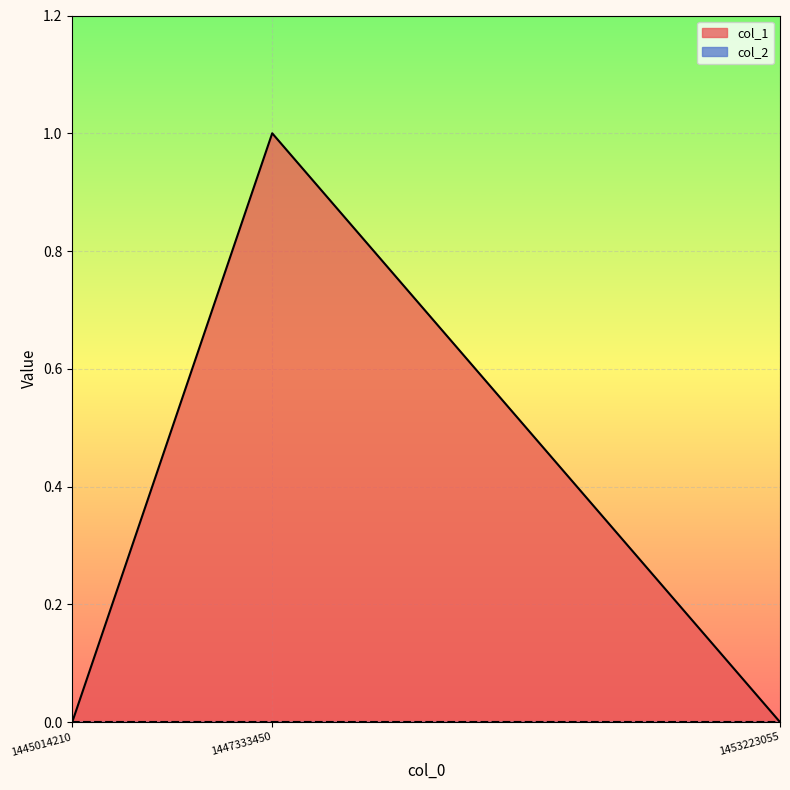

Reading left to right, transcribe all the data shown in this chart.

1445014210=0	1447333450=1	1453223055=0